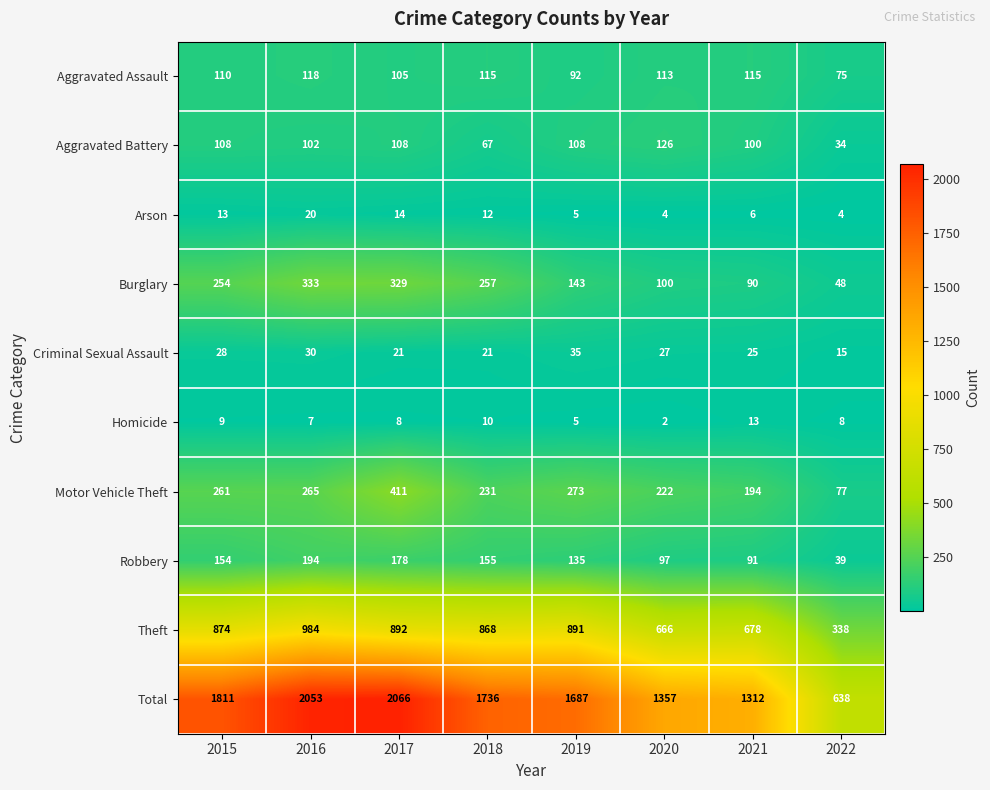

Rank the series at 2015 from lowest to highest value.

Homicide, Arson, Criminal Sexual Assault, Aggravated Battery, Aggravated Assault, Robbery, Burglary, Motor Vehicle Theft, Theft, Total